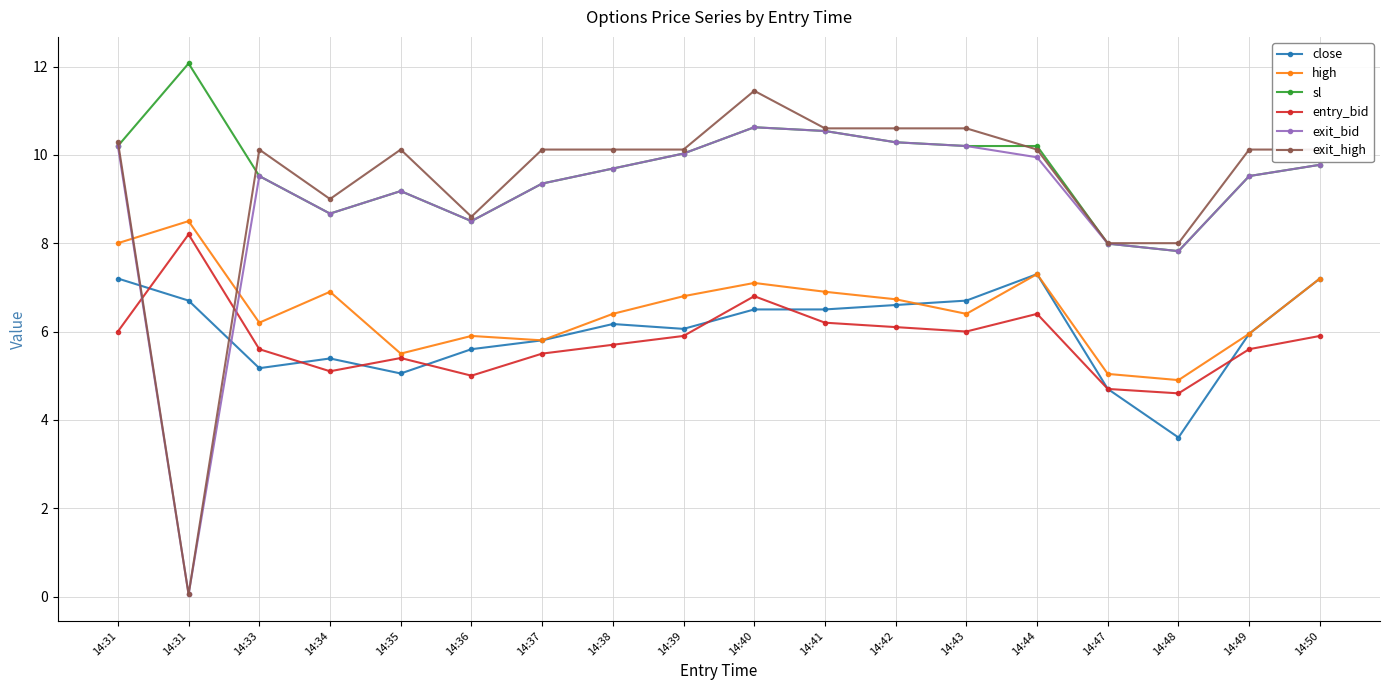

What are all the series names shown in the legend?

close, high, sl, entry_bid, exit_bid, exit_high